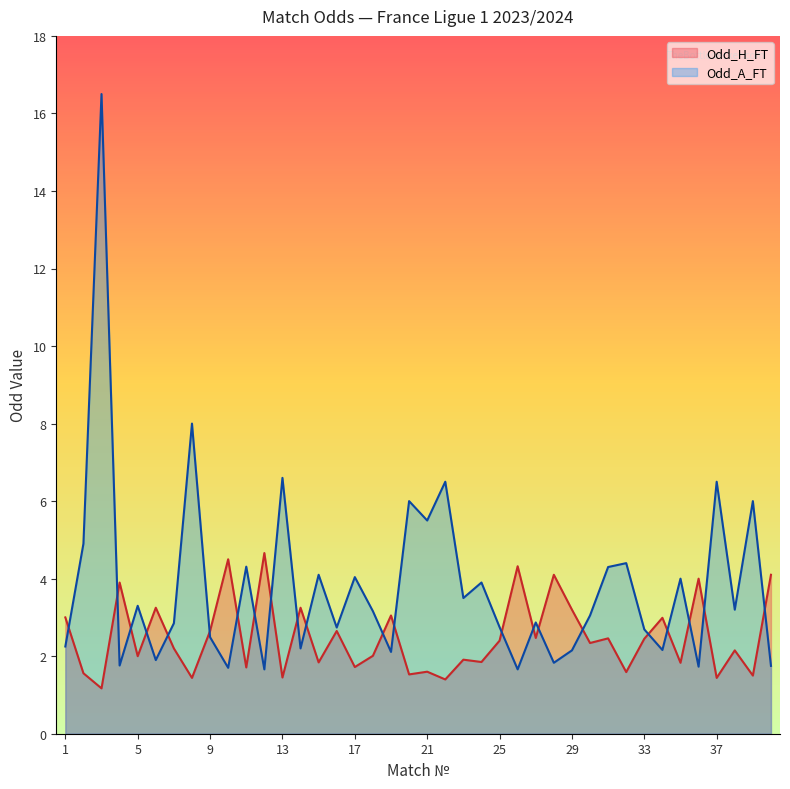

At which category is the sum across all series the highest?

3